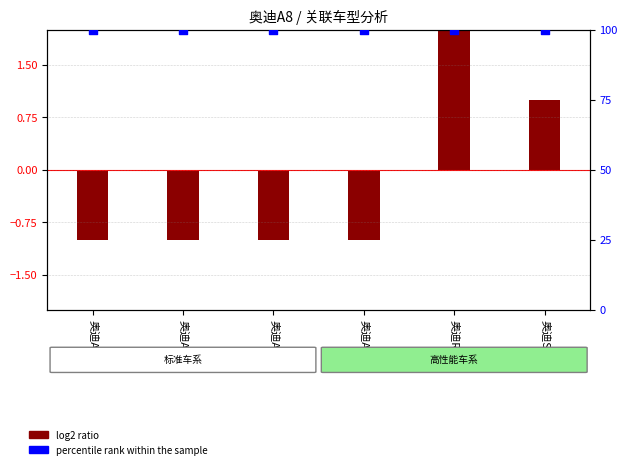

Which series reaches the minimum Y coordinate?

log2 ratio